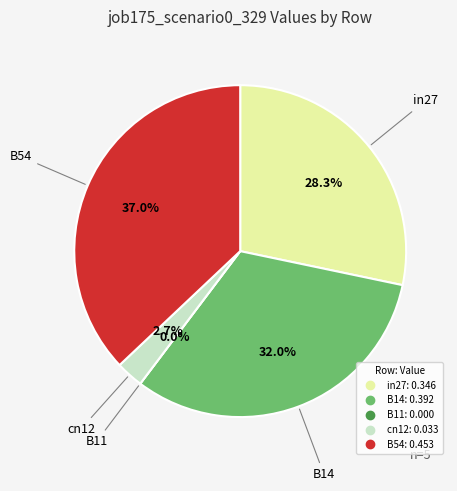

What percentage do B11 and in27 together represent?

28.3%